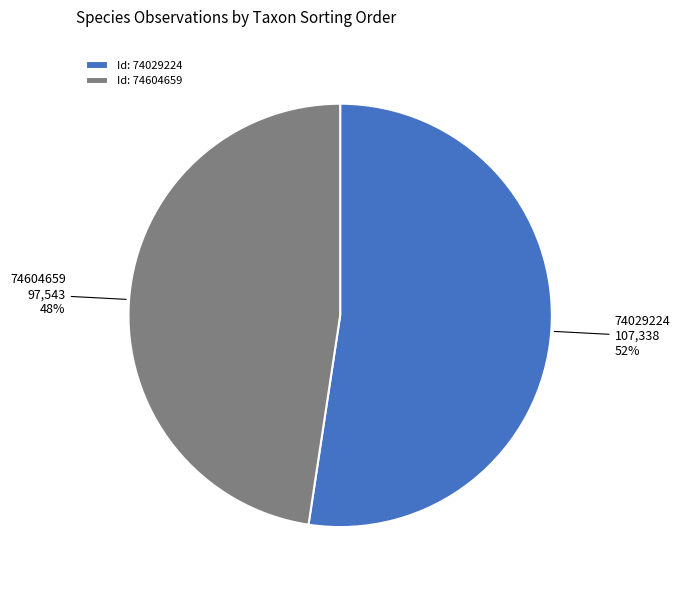

What is the ratio of the value at 74604659 to the value at 74029224?

0.9